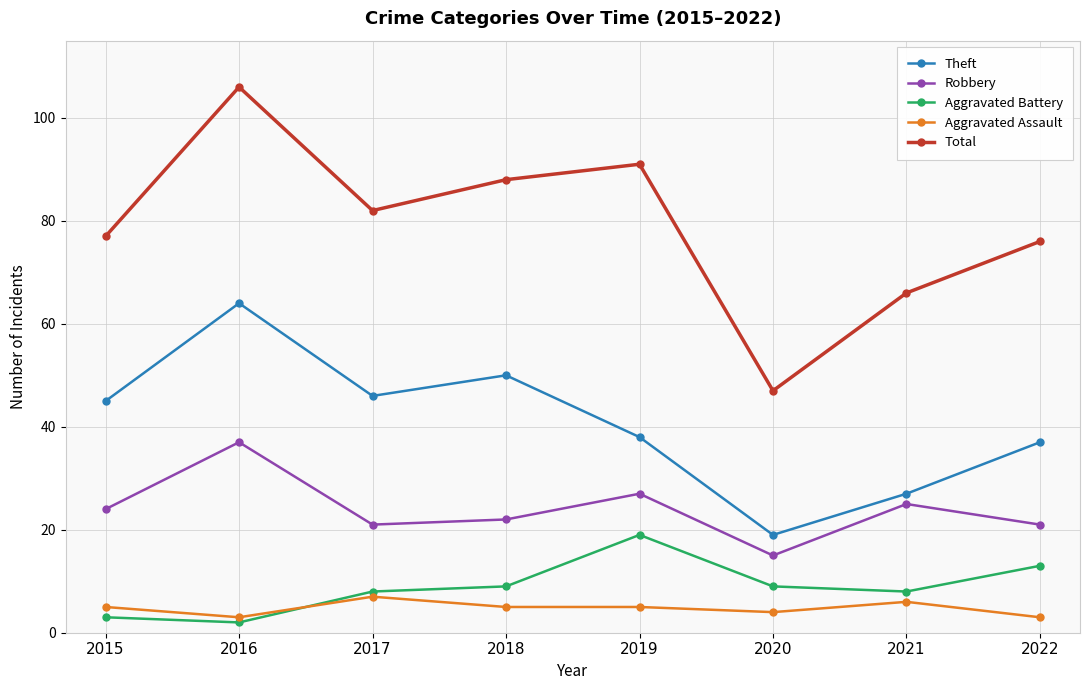

Which series has the widest spread of values?

Total